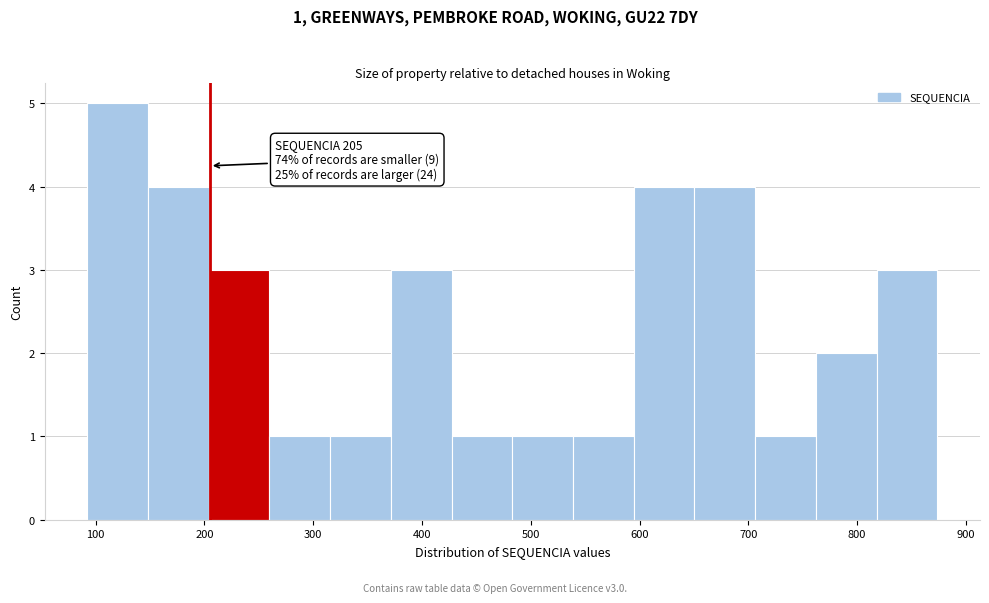

Which range on the x-axis has the tallest bar?

90 to 150